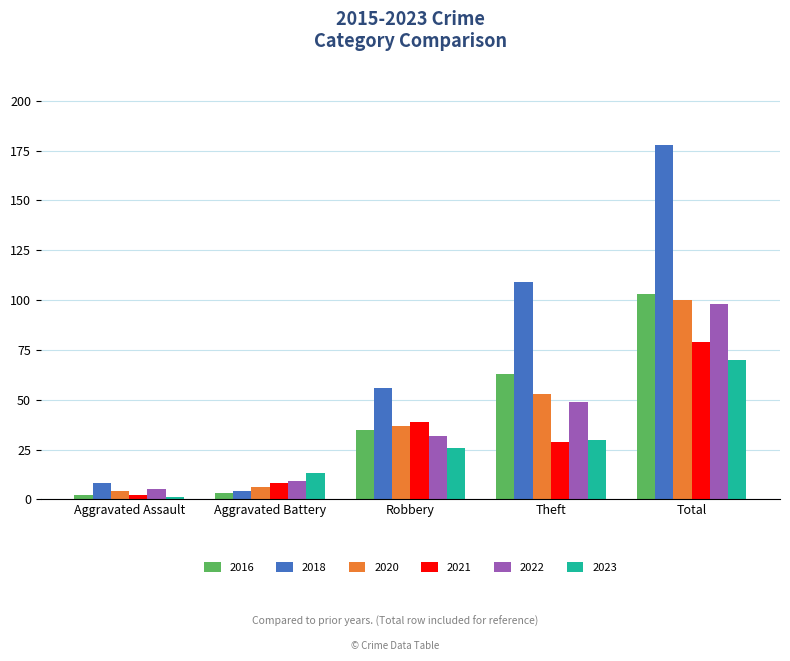

What is the total value across all series at Total?

628